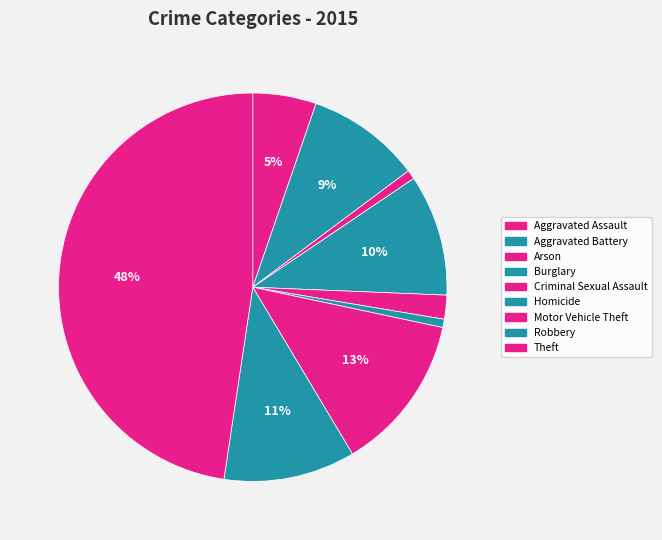

True or false: Burglary accounts for 10% of the total.

True